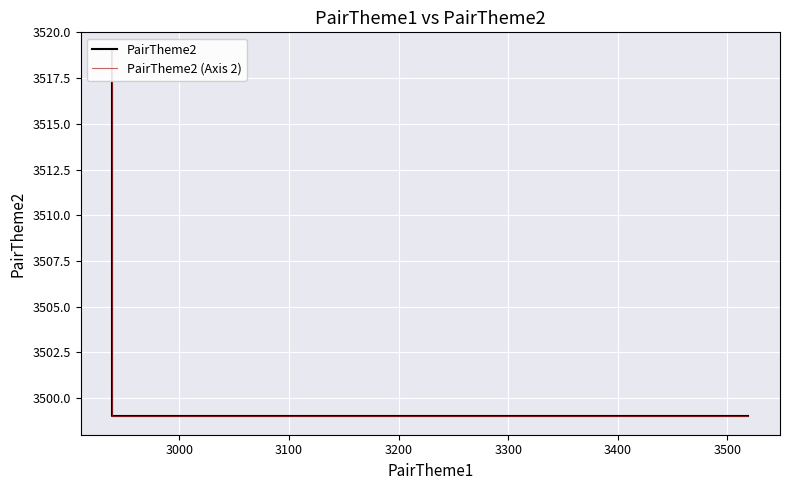

Which label corresponds to the smallest value in the chart?

3000